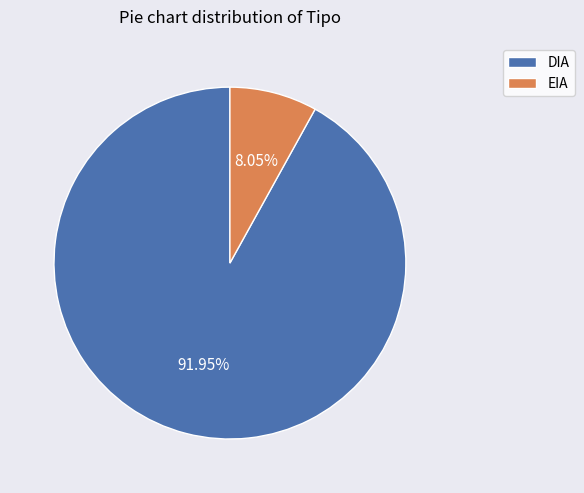

To the nearest percent, what percentage of the pie is DIA?

92%